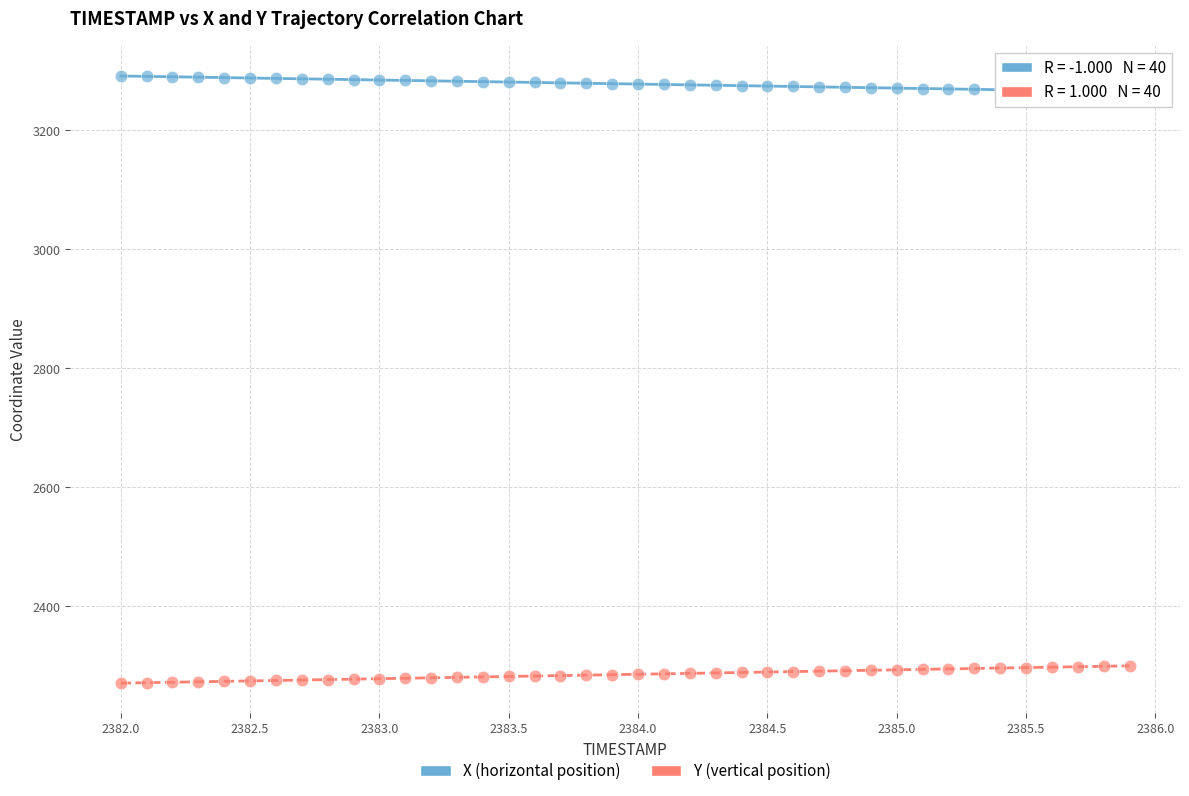

Across all data points, what is the range of Y values (max minus min)?

1020.5